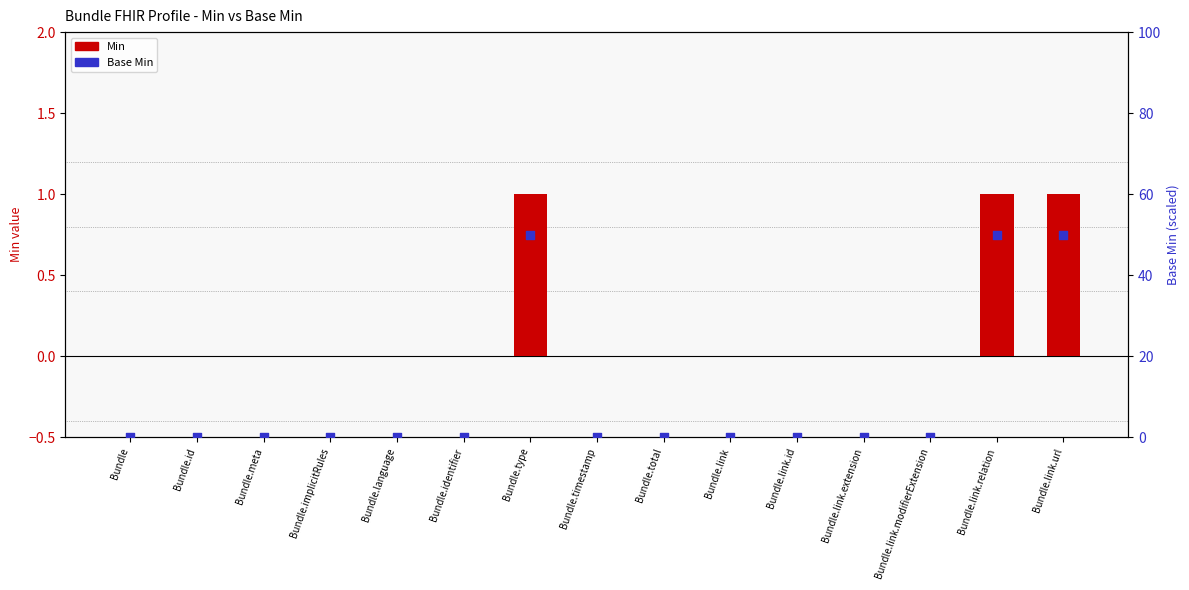

Which series contains the lowest Y value?

Min